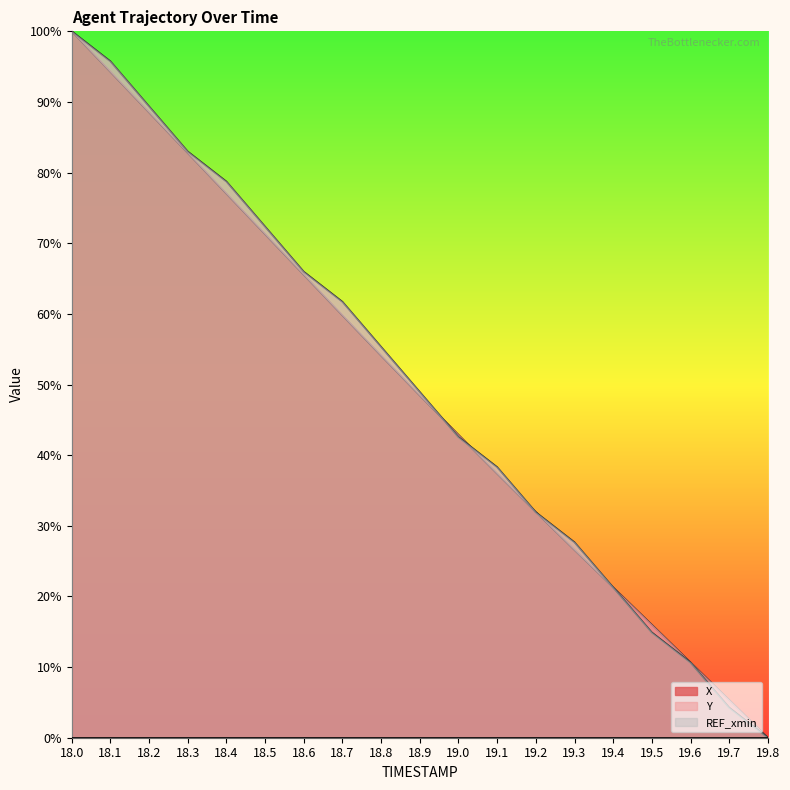

Where do Y and X first cross each other?

18.9 and 19.0